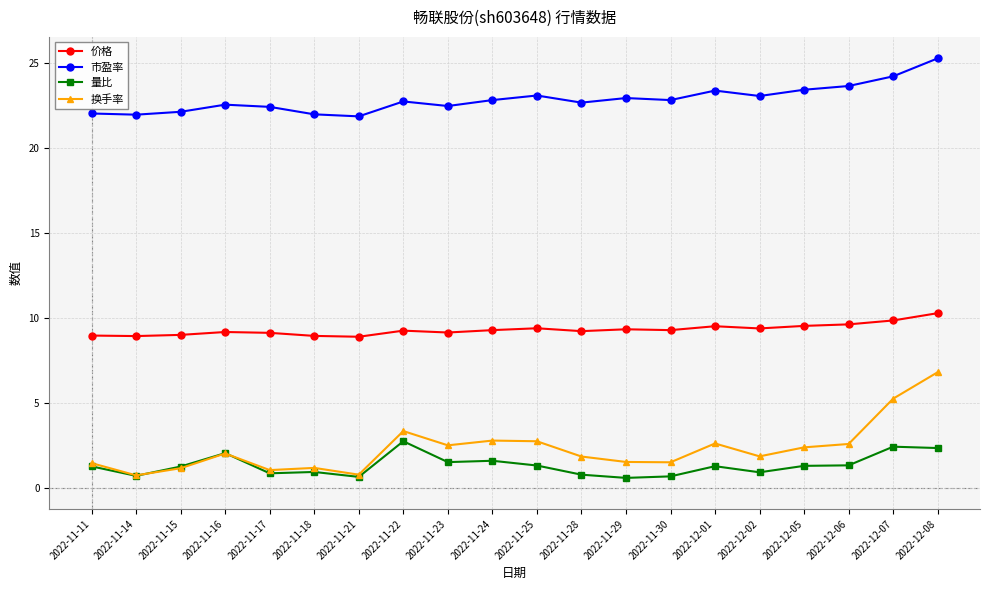

What is the total value across all series at 2022-11-15?

33.5